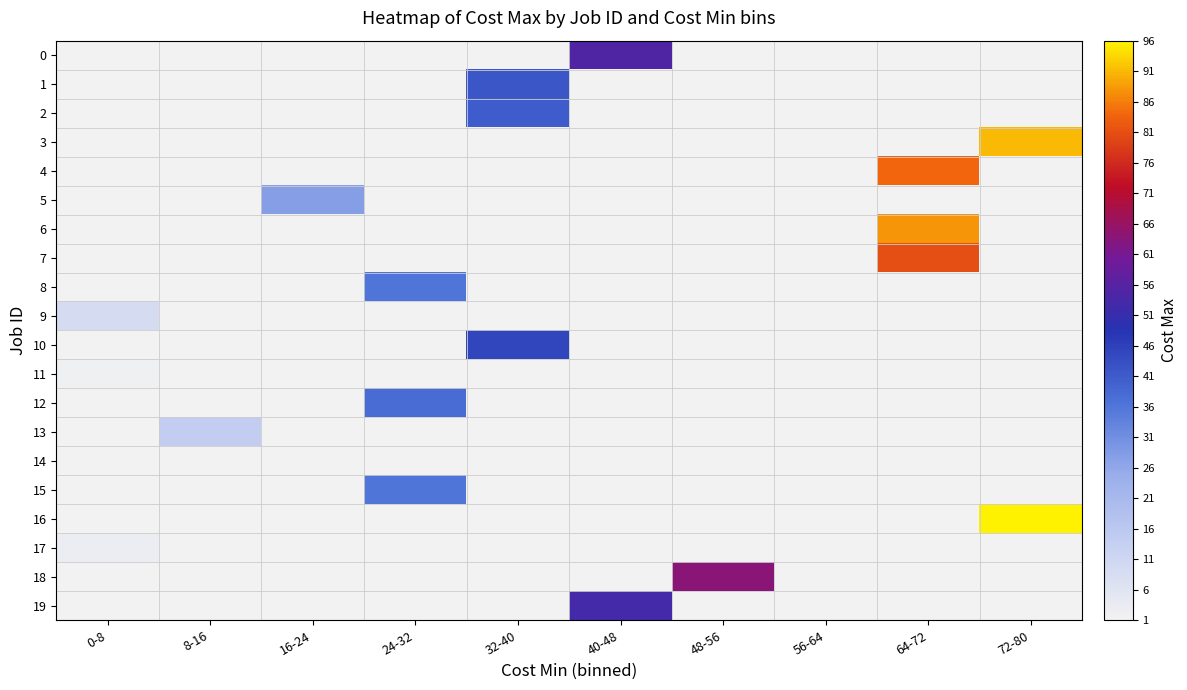

What is the difference between the highest and lowest values at 72-80?

96